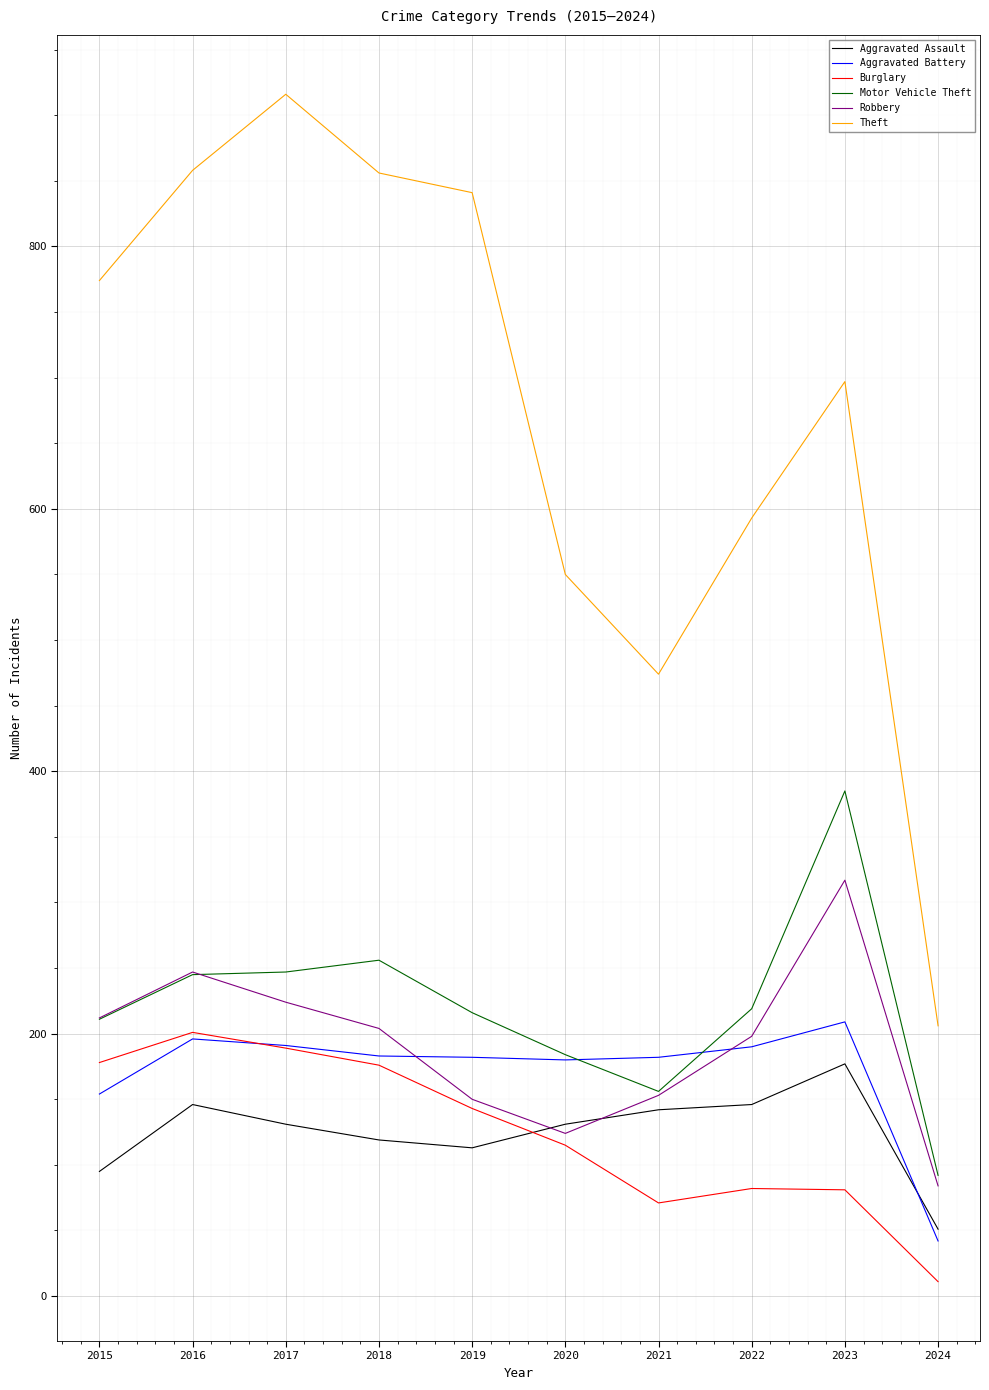

What is the difference between the Aggravated Assault values at 2021 and 2018?

23